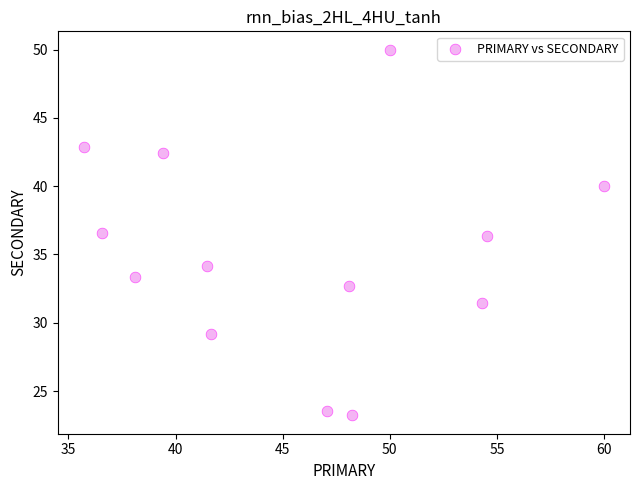

What is the range of Y values (max minus min)?

26.8